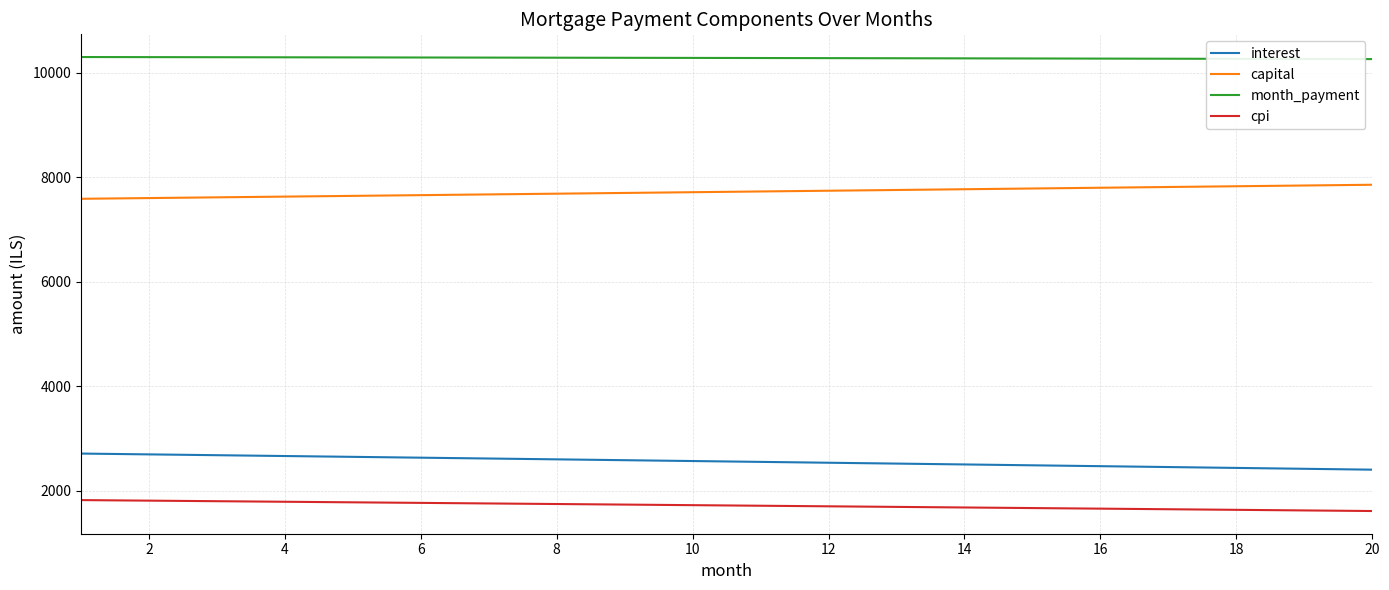

List the series in order of their peak value, highest first.

month_payment, capital, interest, cpi